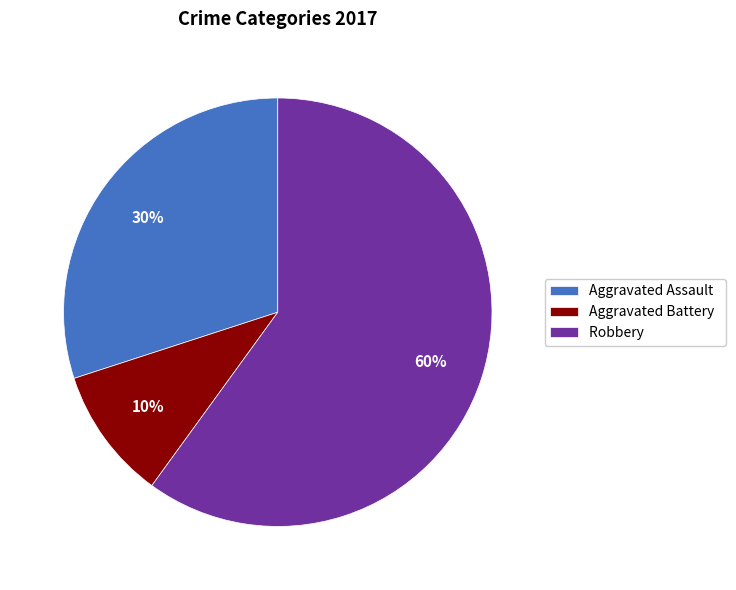

True or false: Aggravated Battery accounts for 19% of the total.

False